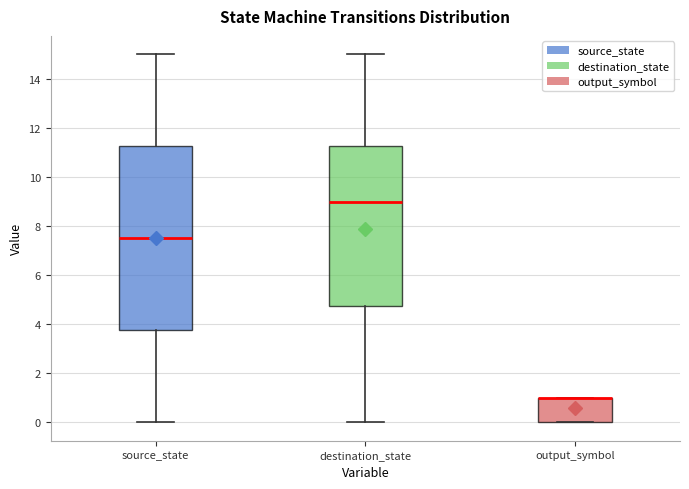

Which box is the tallest, from its lower edge to its upper edge?

source_state